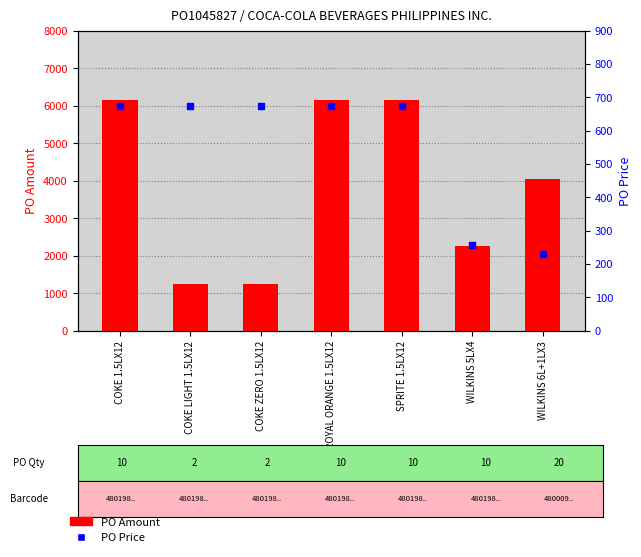

What is the difference between the second highest and minimum values in the PO Price series?

444.0